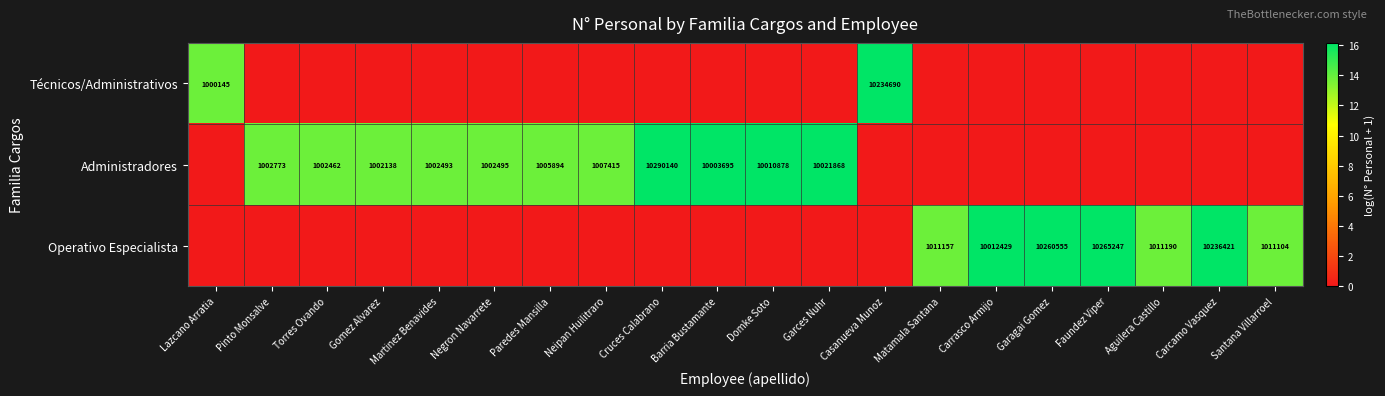

At which category is the sum across all series the highest?

Cruces Calabrano